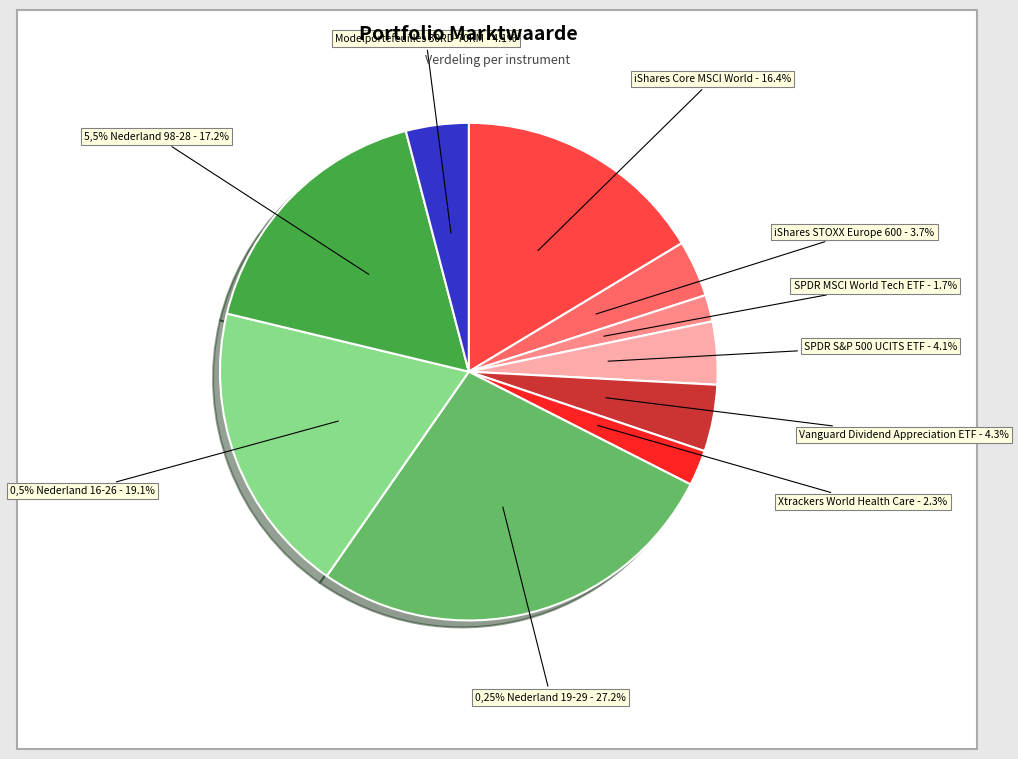

The 5,5% Nederland 98-28 slice represents 17% of the pie. True or false?

True